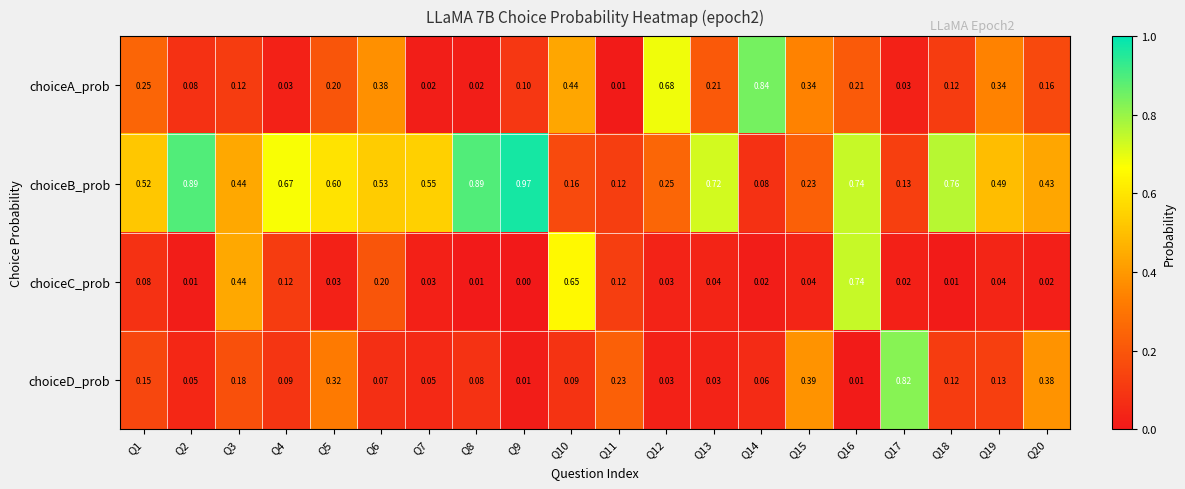

Which series has the widest spread of values?

choiceB_prob